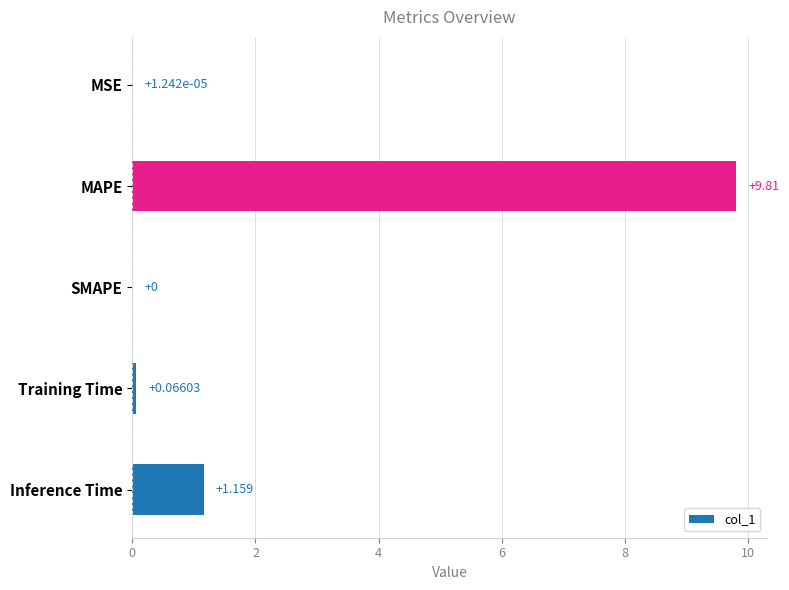

Between SMAPE and MAPE, which is larger?

MAPE